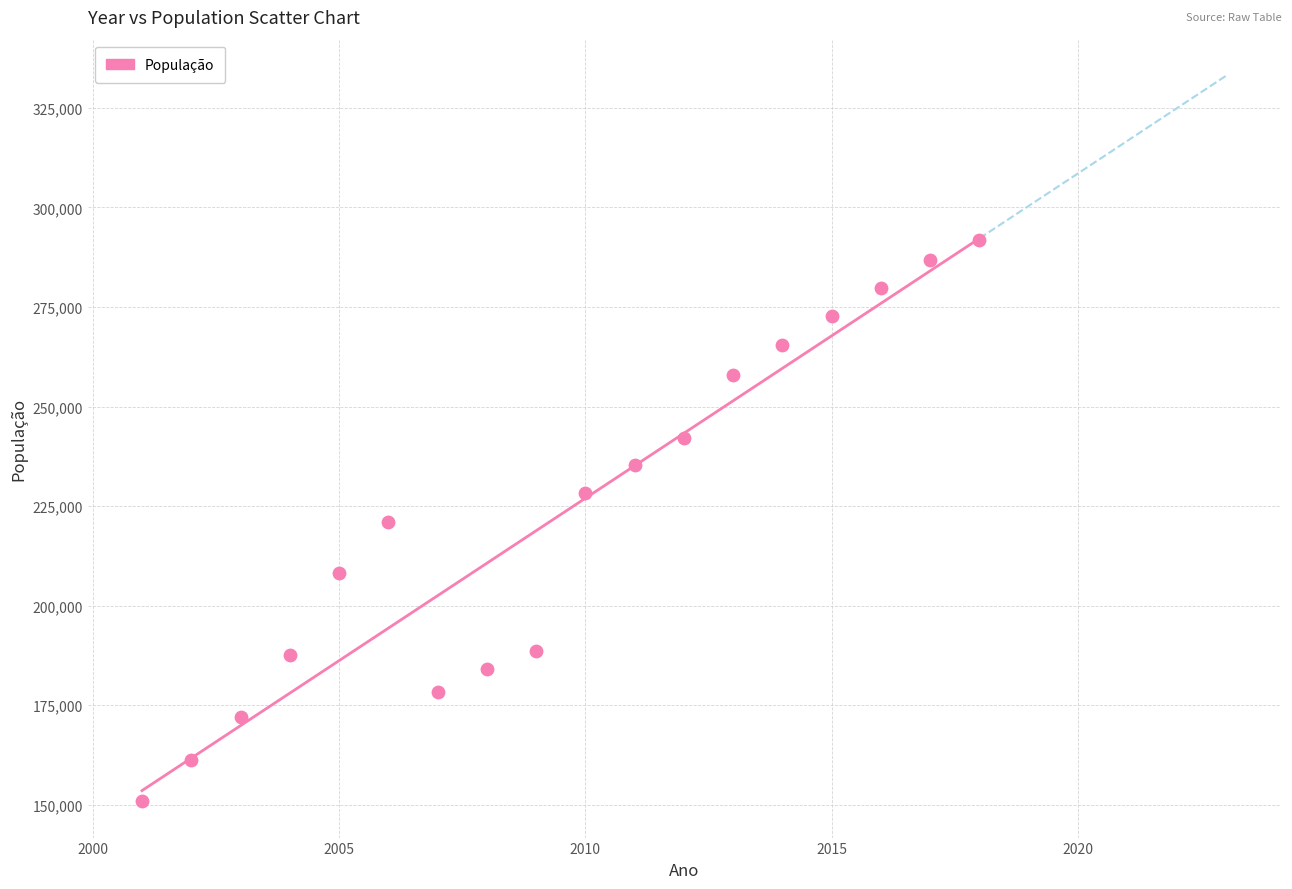

What is the range of X values (max minus min)?

17